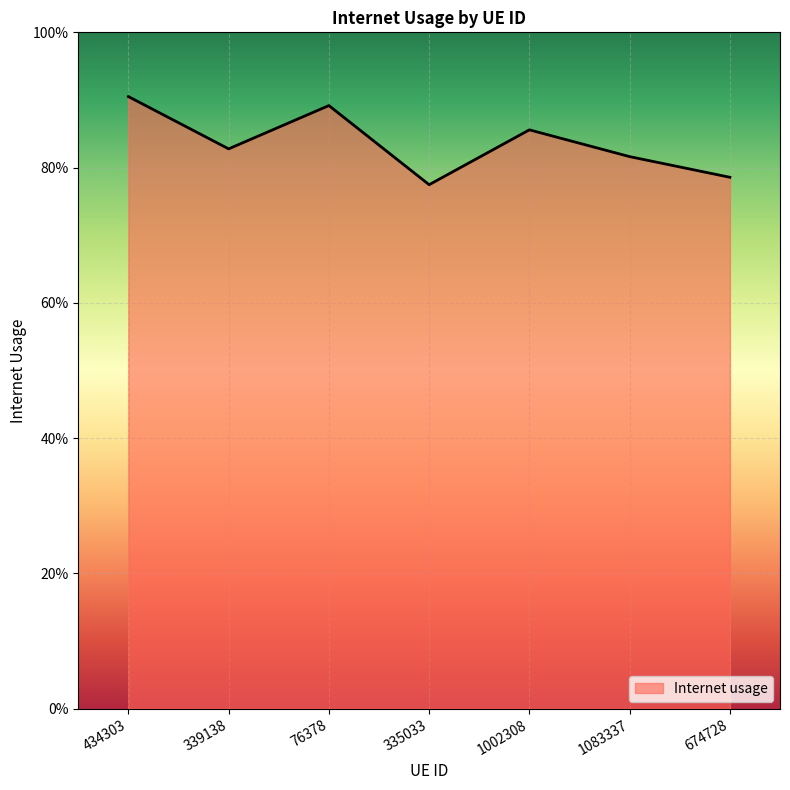

Rank the categories by value from highest to lowest.

434303, 76378, 1002308, 339138, 1083337, 674728, 335033